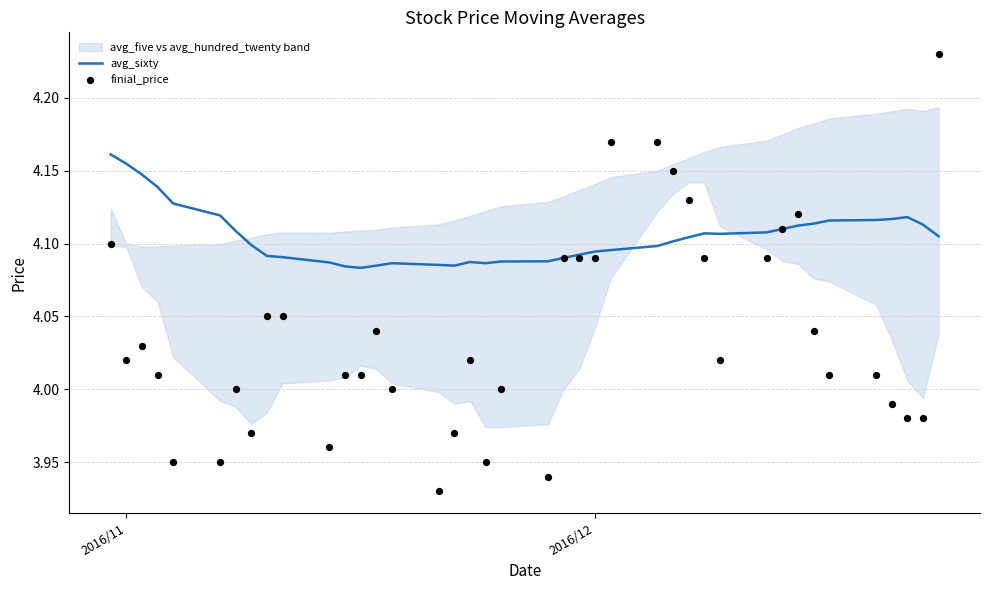

Which series contains the lowest Y value?

finial_price